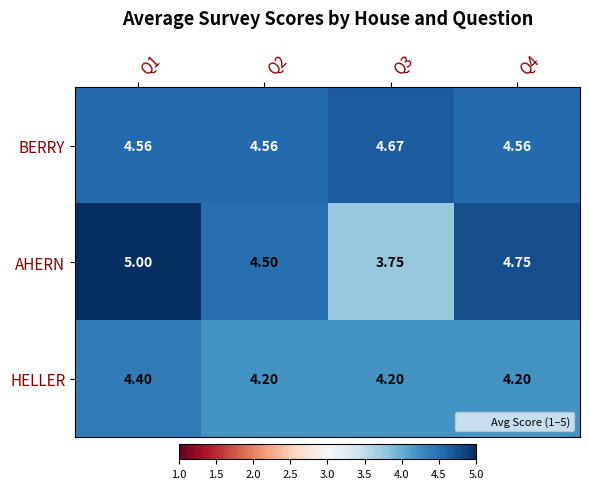

Between Q3 and Q4, which series saw the biggest shift?

AHERN